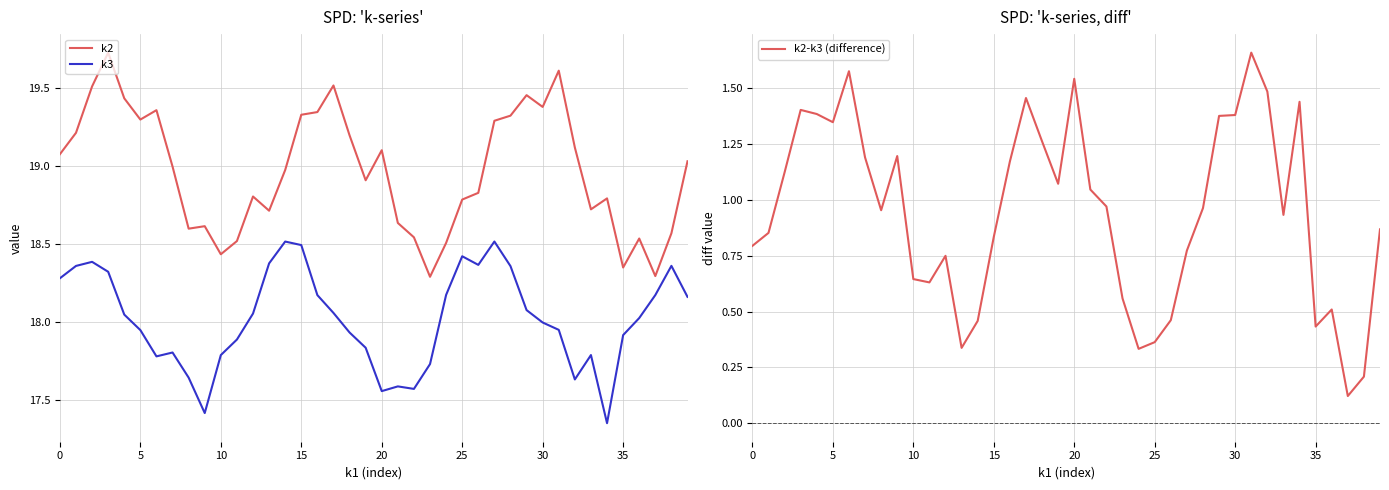

What are all the series names shown in the legend?

k2, k3, k2-k3 (difference)